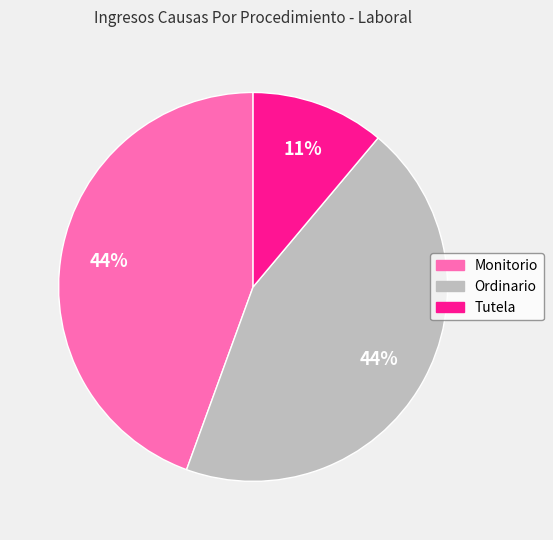

How many slices are in this pie chart?

3